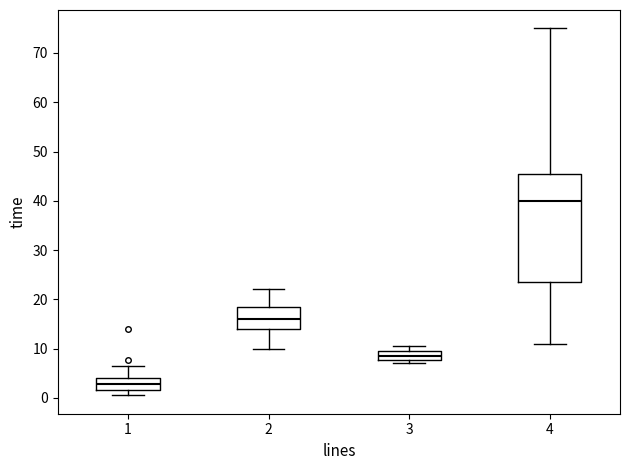

Reading left to right, read every box against the y-axis: the position of its median line, the range the box covers, and the ends of its whiskers. The values are not printed on the chart, so give them approximately, as read against the axis.

1: median 3, box 2 to 4, whiskers 1 to 7
2: median 16, box 14 to 19, whiskers 10 to 22
3: median 9, box 8 to 10, whiskers 7 to 11
4: median 40, box 24 to 45, whiskers 11 to 75